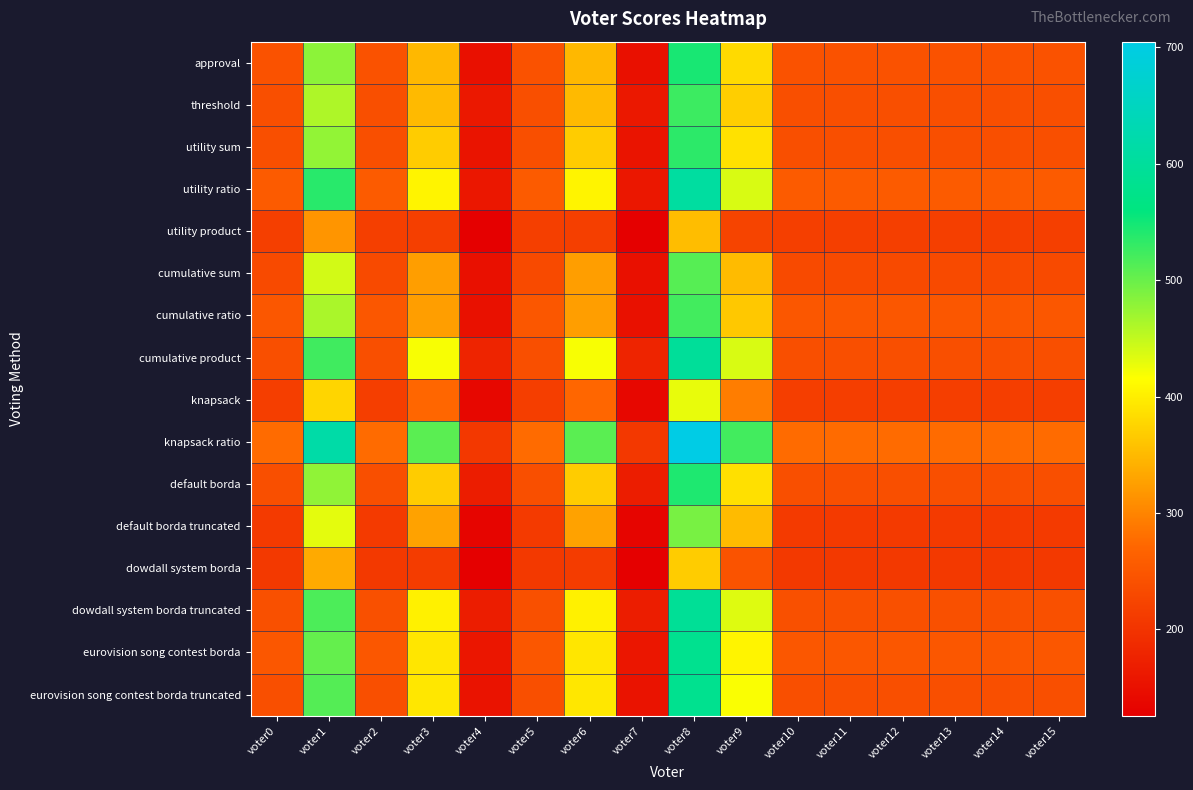

Which category has the highest value across all series?

voter8